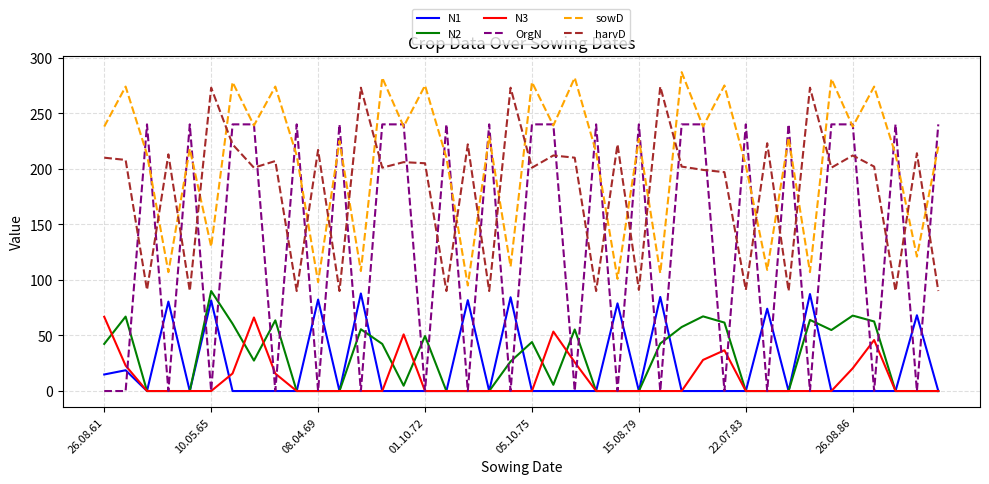

True or false: sowD and N3 cross at least once.

False